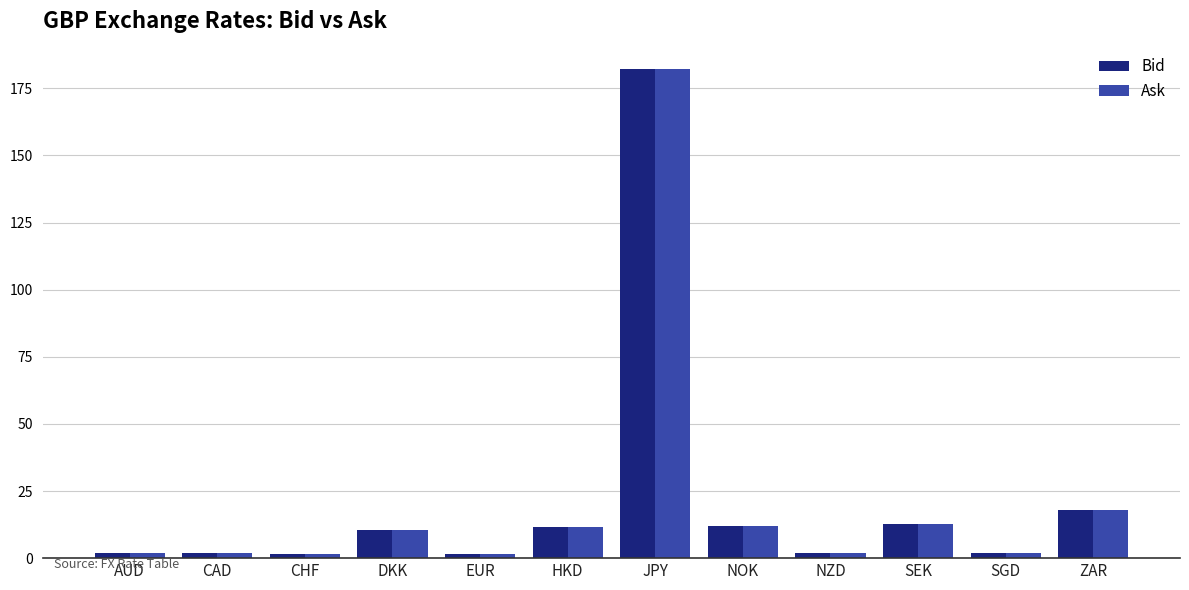

Is it true that Ask equals 1.5 at CHF?

True